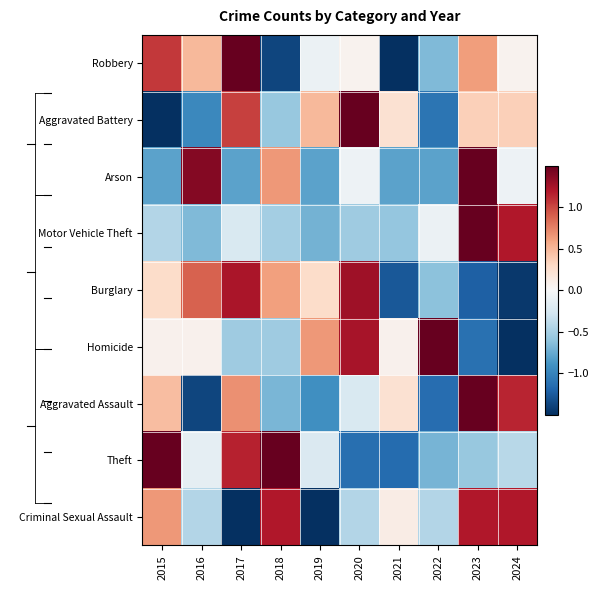

At which category is the sum across all series the highest?

2023